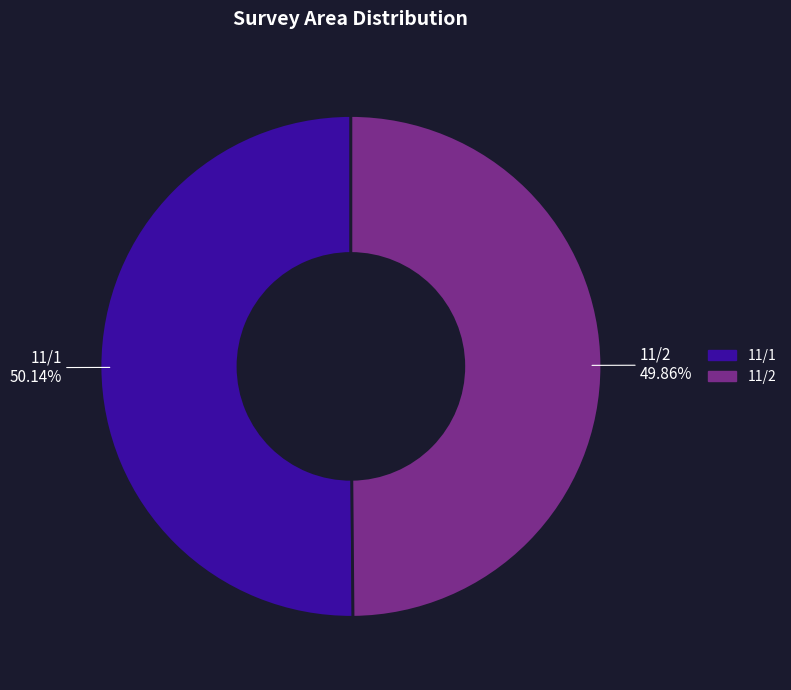

How much of the chart is everything except 11/2?

50.1%